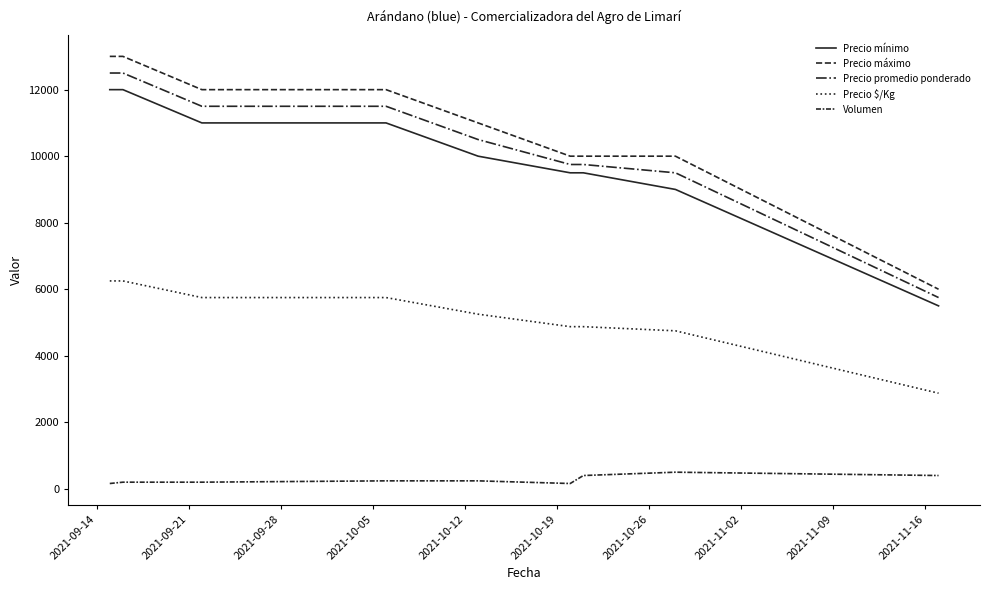

How many lines are shown in the chart?

5